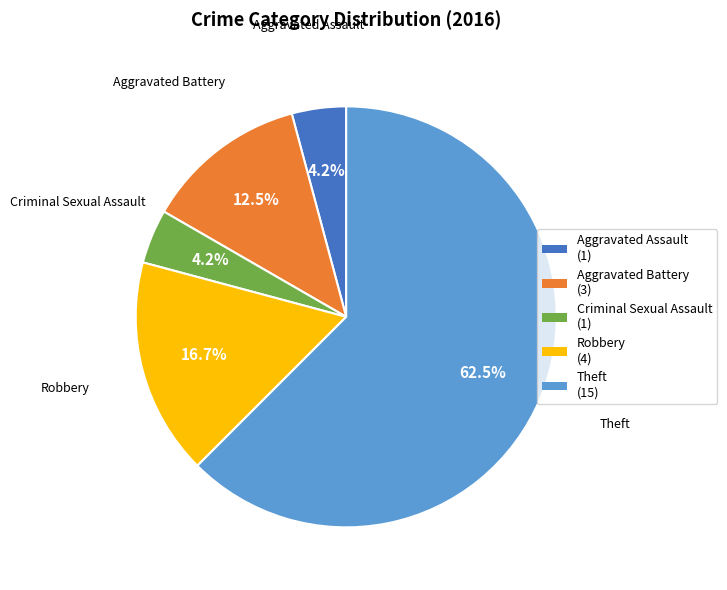

Count the number of slices in the pie.

5